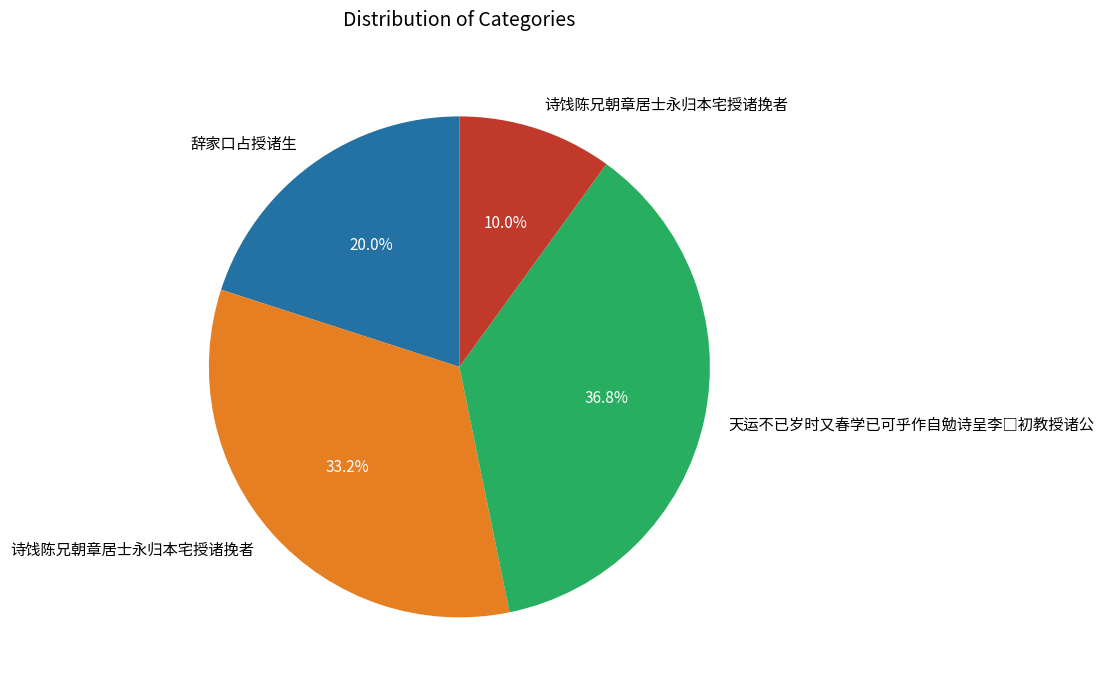

Is there any slice that represents more than half of the pie?

No